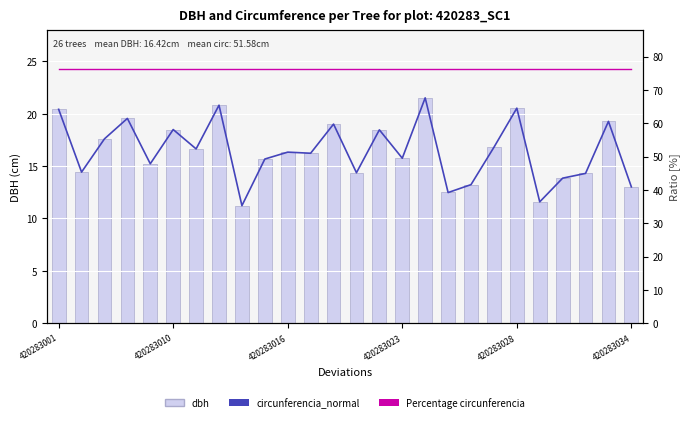

Rank the series by their average value, from lowest to highest.

dbh, circunferencia_normal, Percentage circunferencia